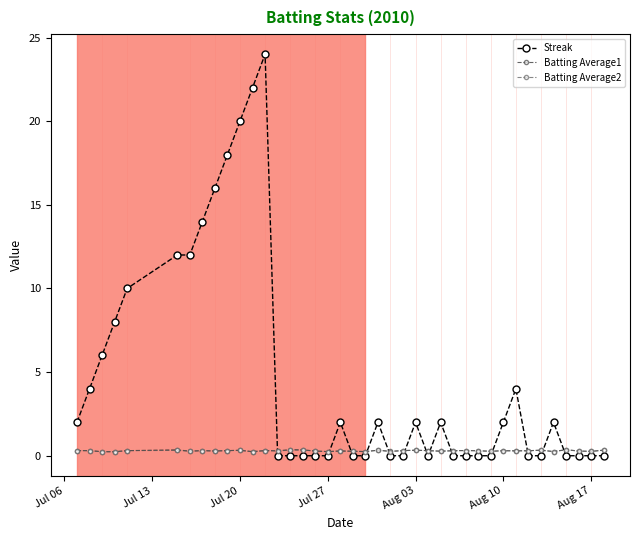

What is the sum of all Streak values?

184.0